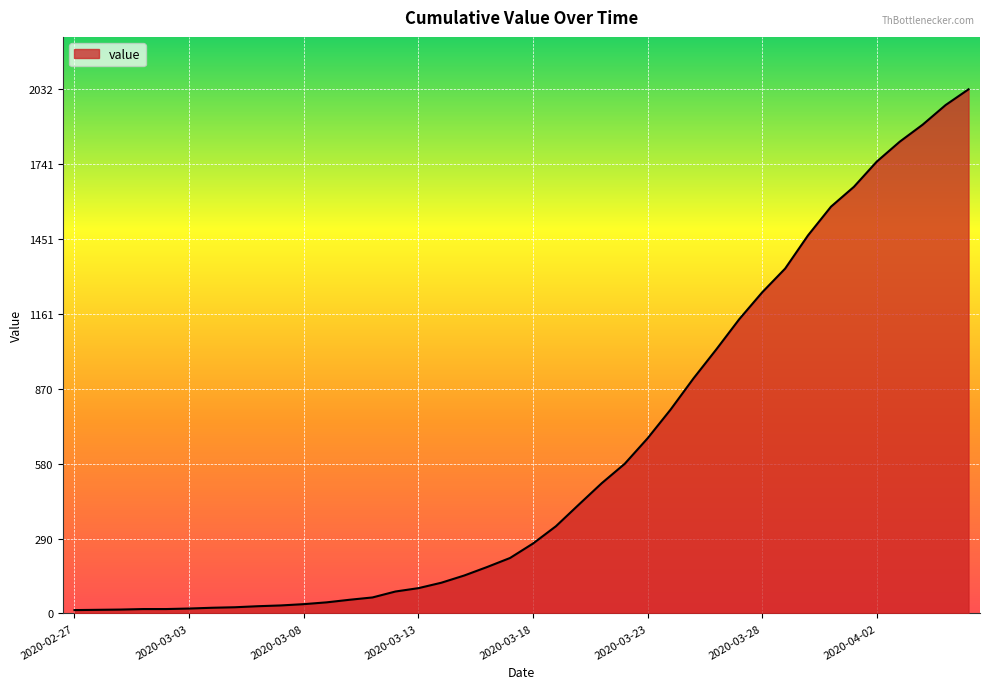

What is the maximum value shown in the chart?

2032